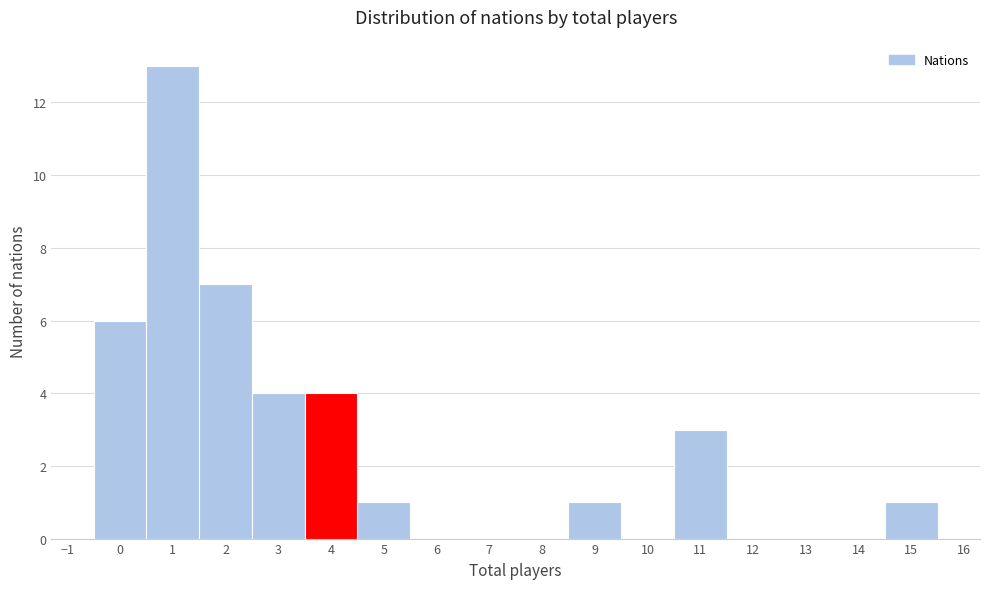

What is the height of the bar covering 10.5 to 11.5 on the x-axis? The values are not printed on the chart, so give them approximately, as read against the axis.

3